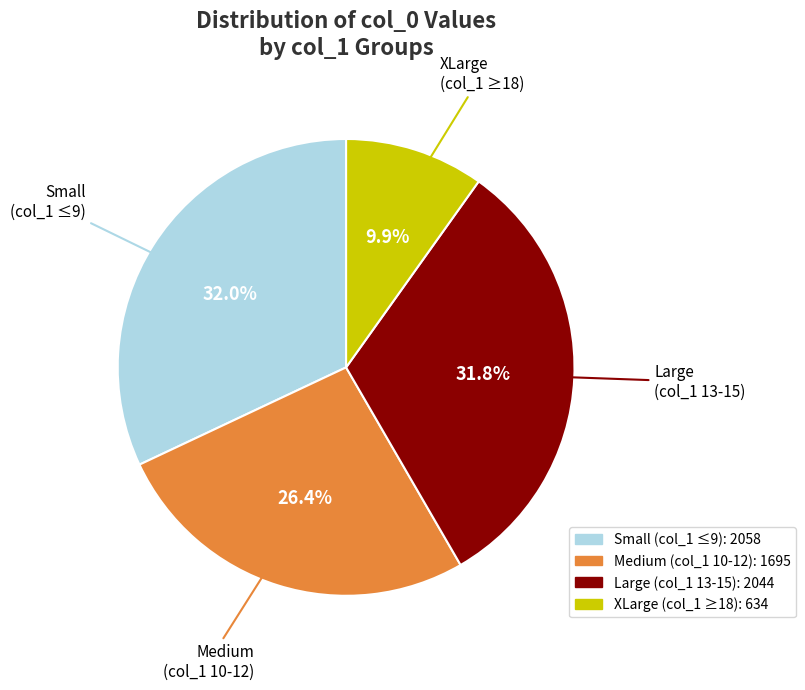

What is the smallest slice in the pie chart?

XLarge (col_1 ≥18)